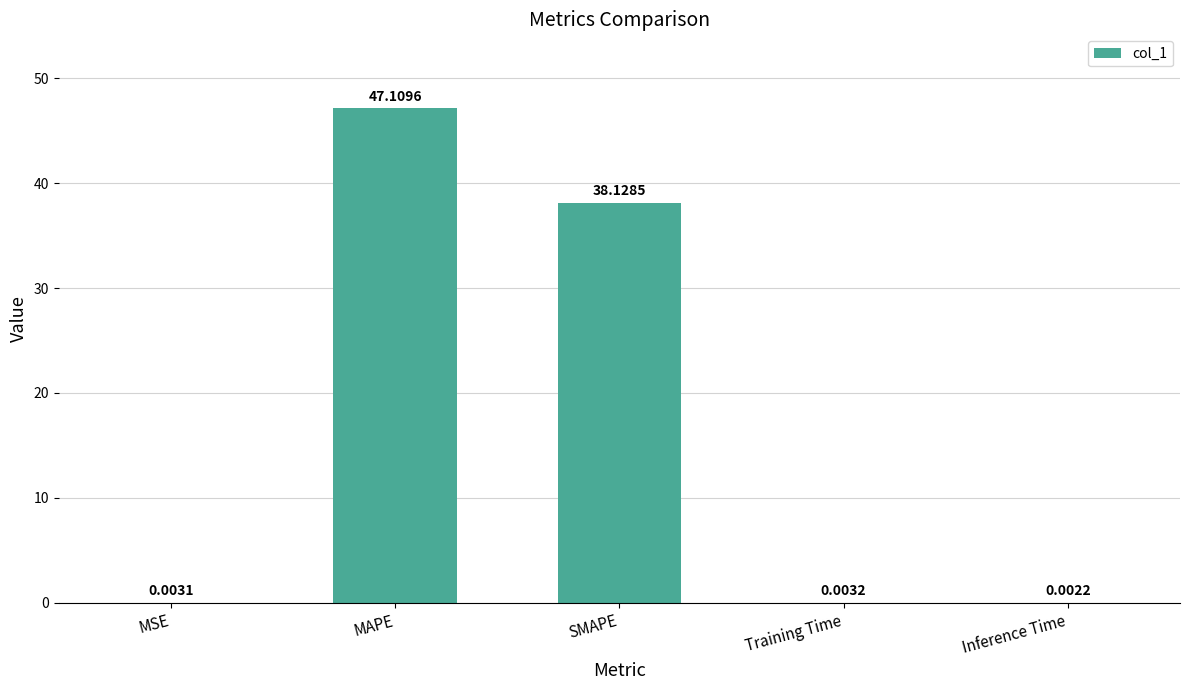

How many categories are shown in the chart?

5